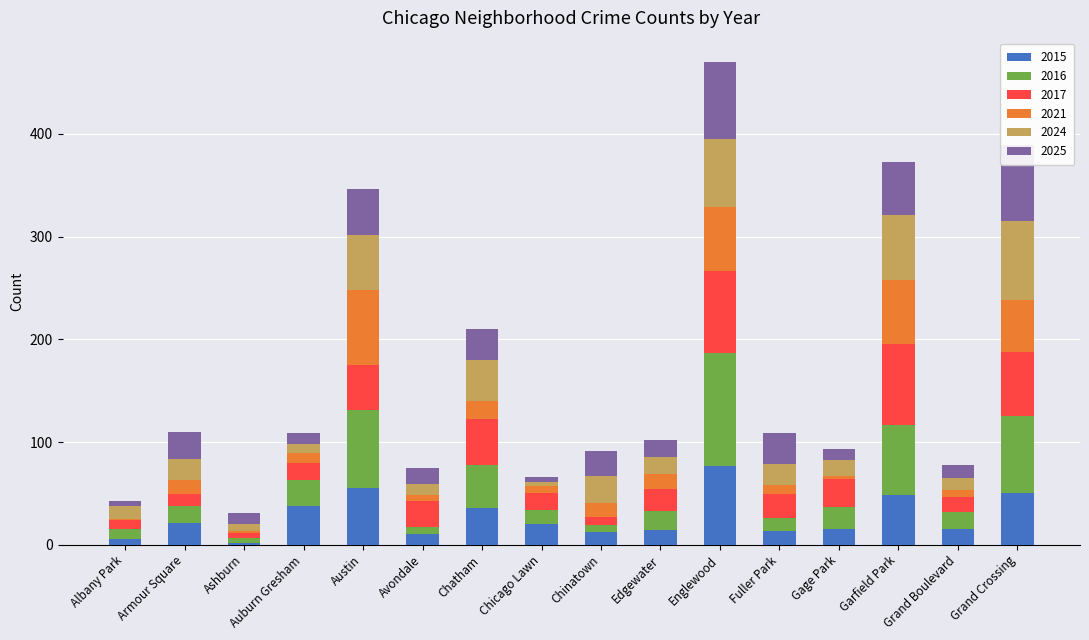

The 2015 series shows 50 at Grand Crossing. True or false?

True